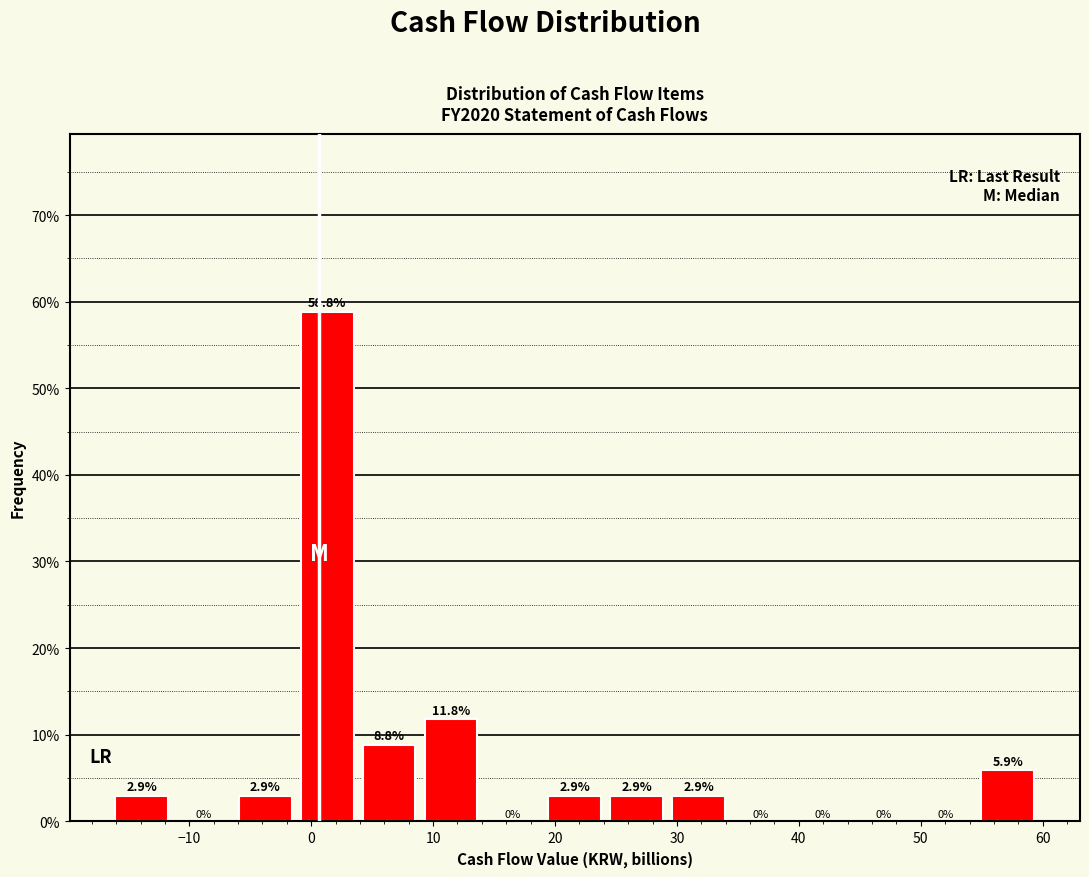

Reading left to right, list every bar in this chart as the range it spans on the x-axis followed by its height. The bar edges are not printed on the chart, so give them approximately, as read against the axis.

-16 to -11: 2.9
-11 to -6: 0.0
-6 to -1: 2.9
-1 to 4: 58.8
4 to 9: 8.8
9 to 14: 11.8
14 to 19: 0.0
19 to 24: 2.9
24 to 29: 2.9
29 to 34: 2.9
34 to 39: 0.0
39 to 44: 0.0
44 to 50: 0.0
50 to 55: 0.0
55 to 60: 5.9